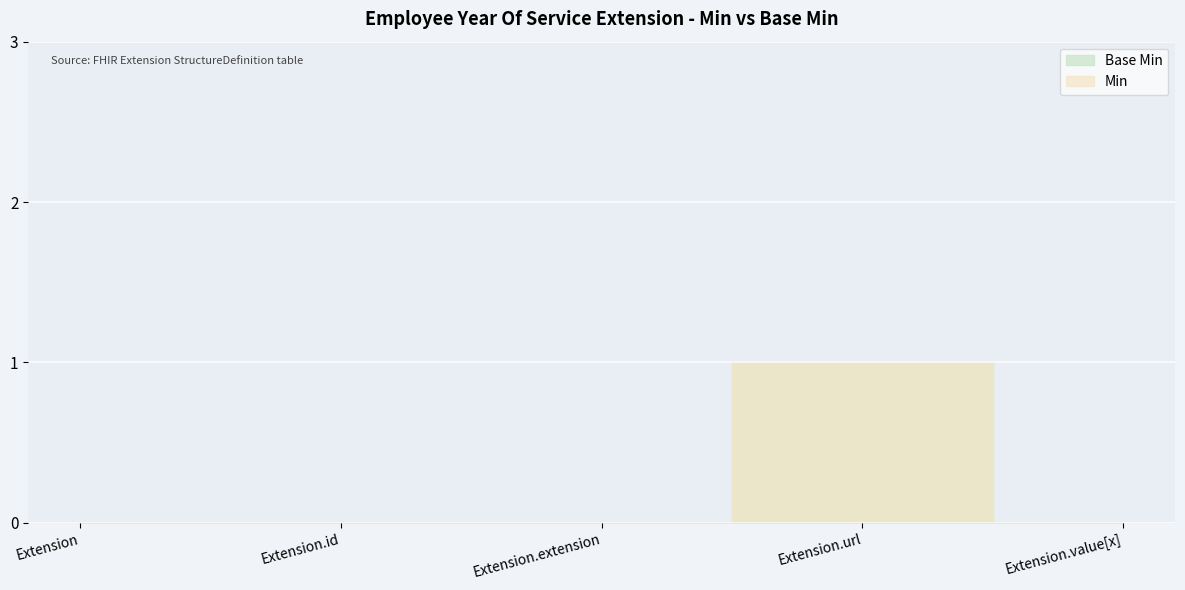

At which label is Min closest to 0?

Extension